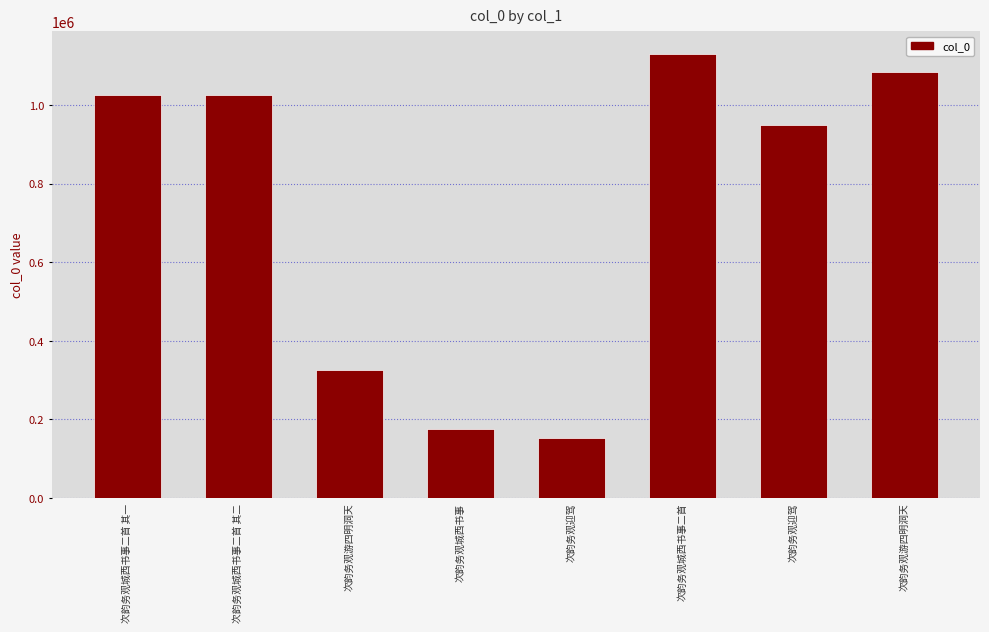

Reading left to right, transcribe all the data shown in this chart.

1025182	1025181	325835	175084	152195	1130574	948610	1083914